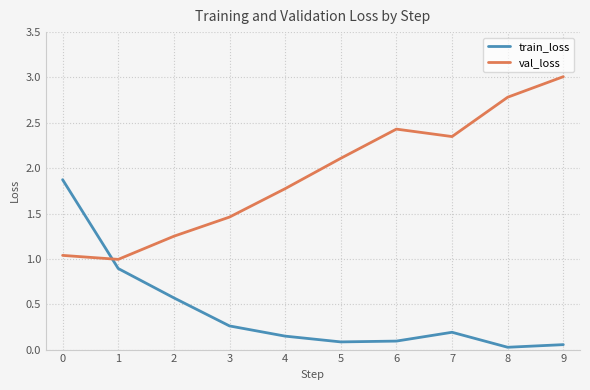

At which category is the sum across all series the highest?

9